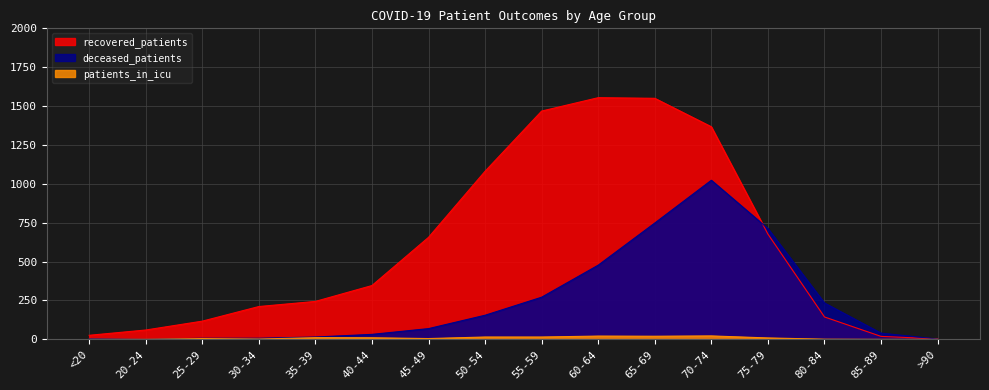

How many lines are shown in the chart?

3